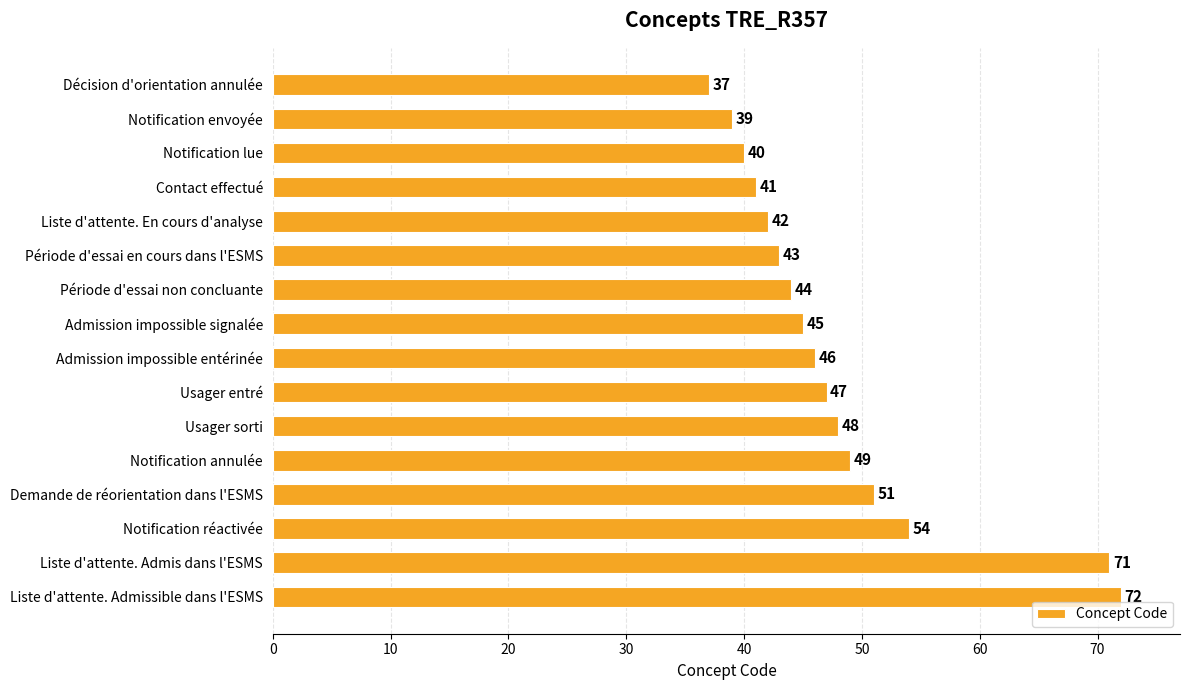

The chart shows a value of 75 at Usager entré. True or false?

False